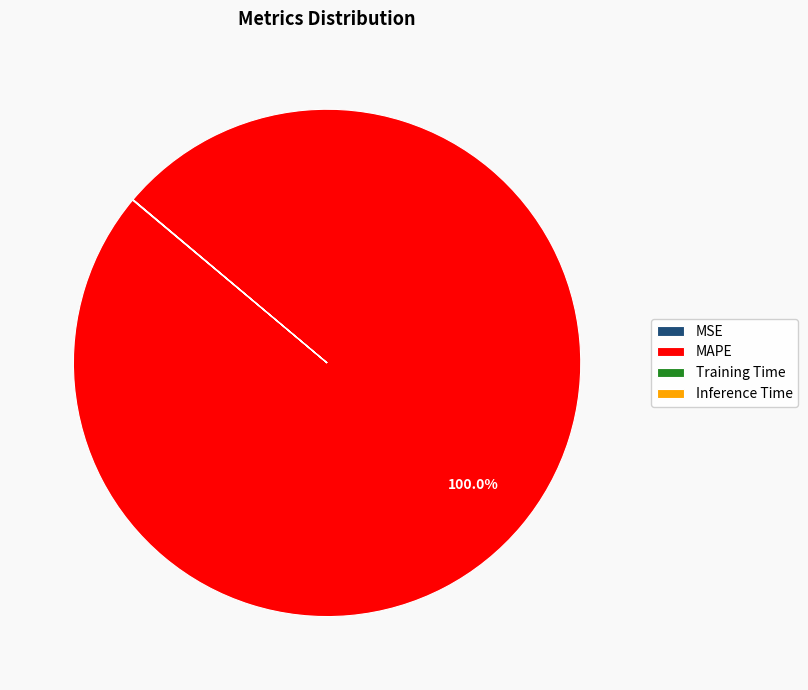

Which slice represents more than half of the pie?

MAPE